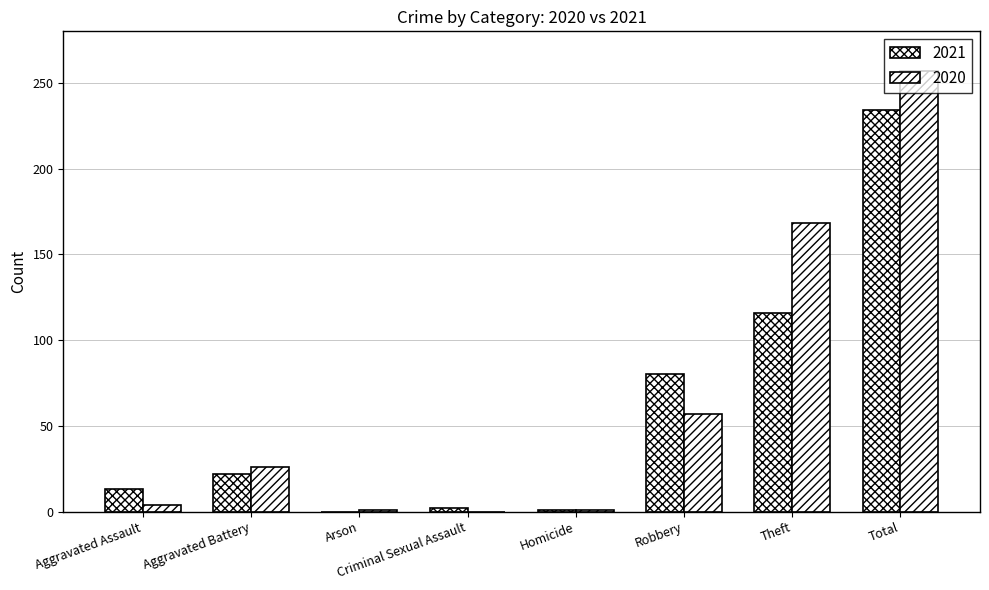

How many series are shown in this chart?

2